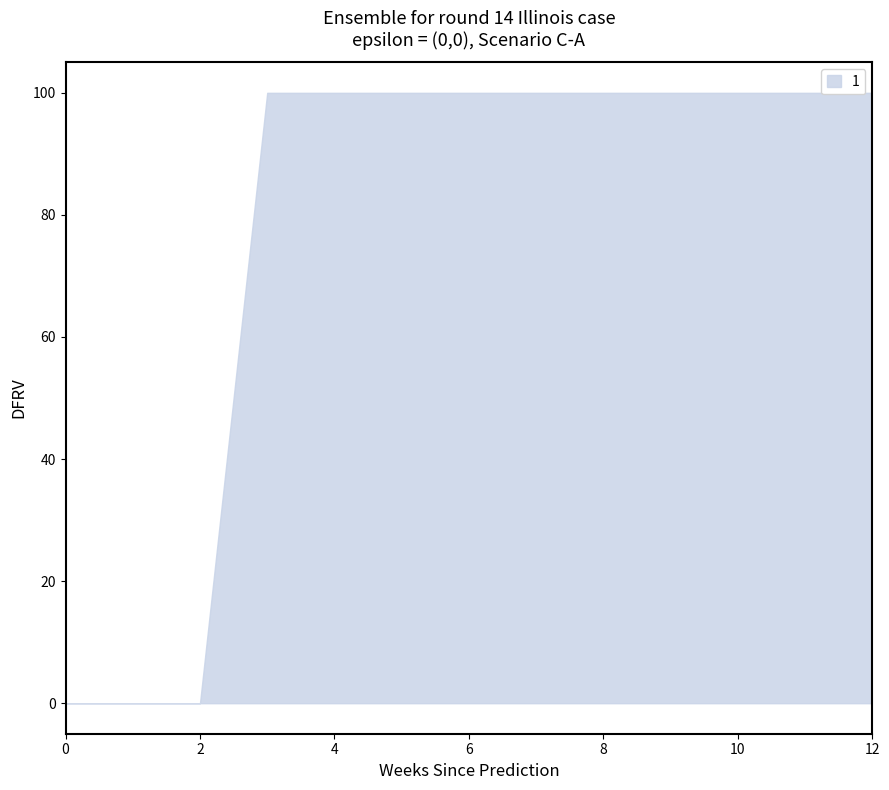

What is the maximum value shown in the chart?

100